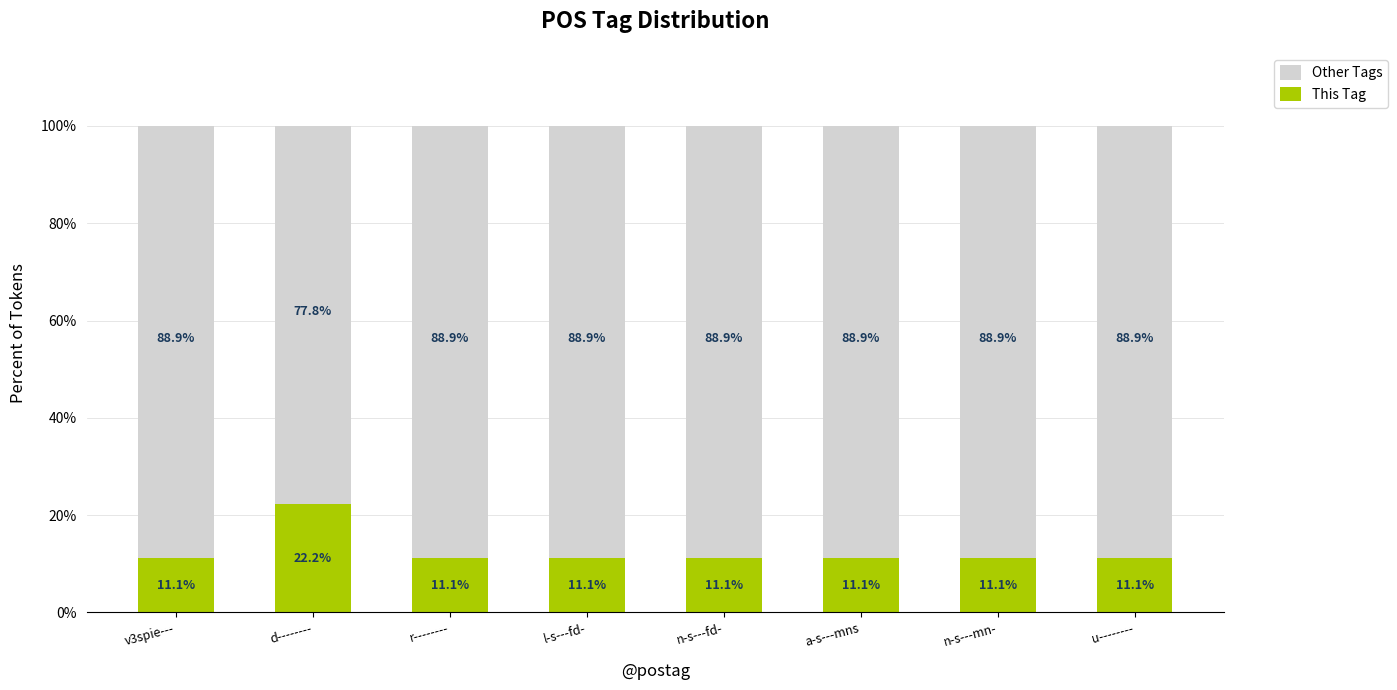

What is the difference between the maximum and minimum values in the This Tag series?

11.1